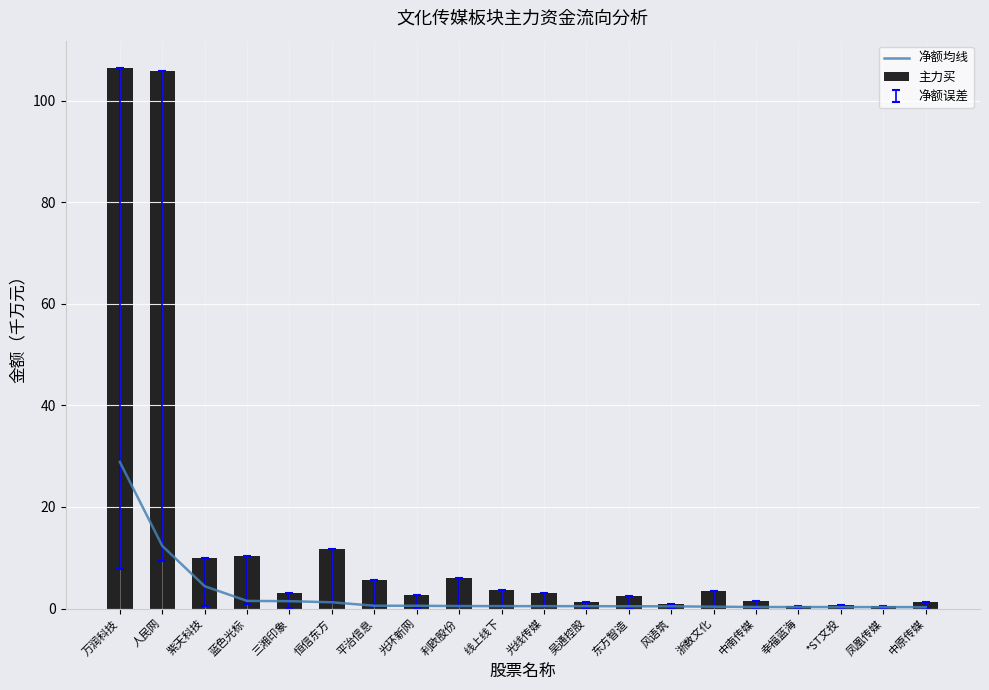

The value of 主力买 at 紫天科技 is 9.9. True or false?

True